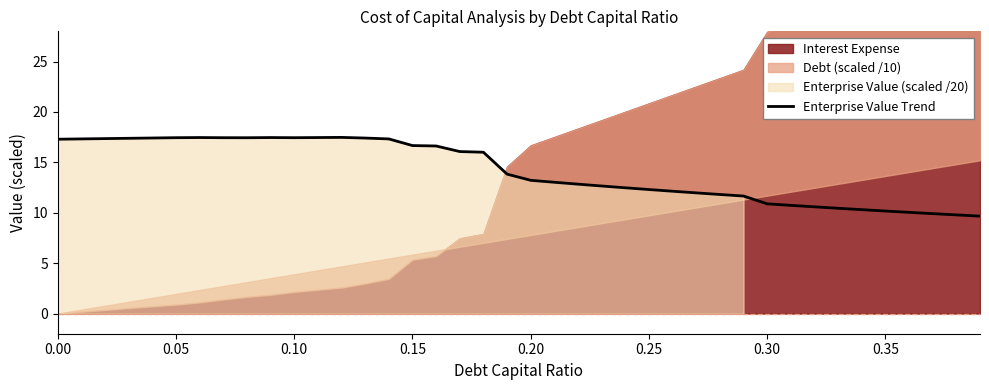

What is the minimum value for Enterprise Value Trend?

9.7